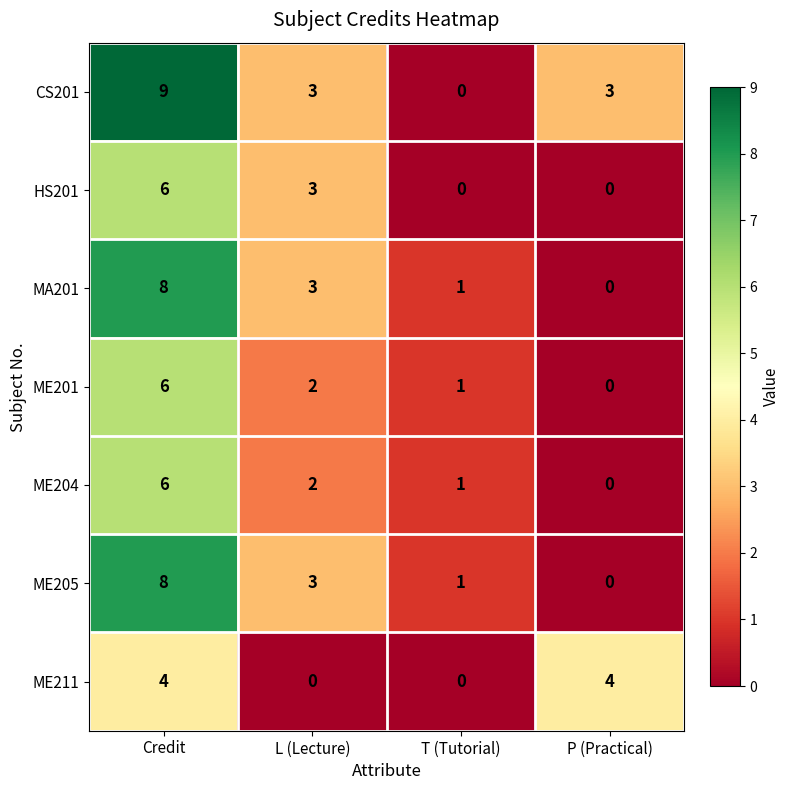

Read the ME211 value at P (Practical).

4